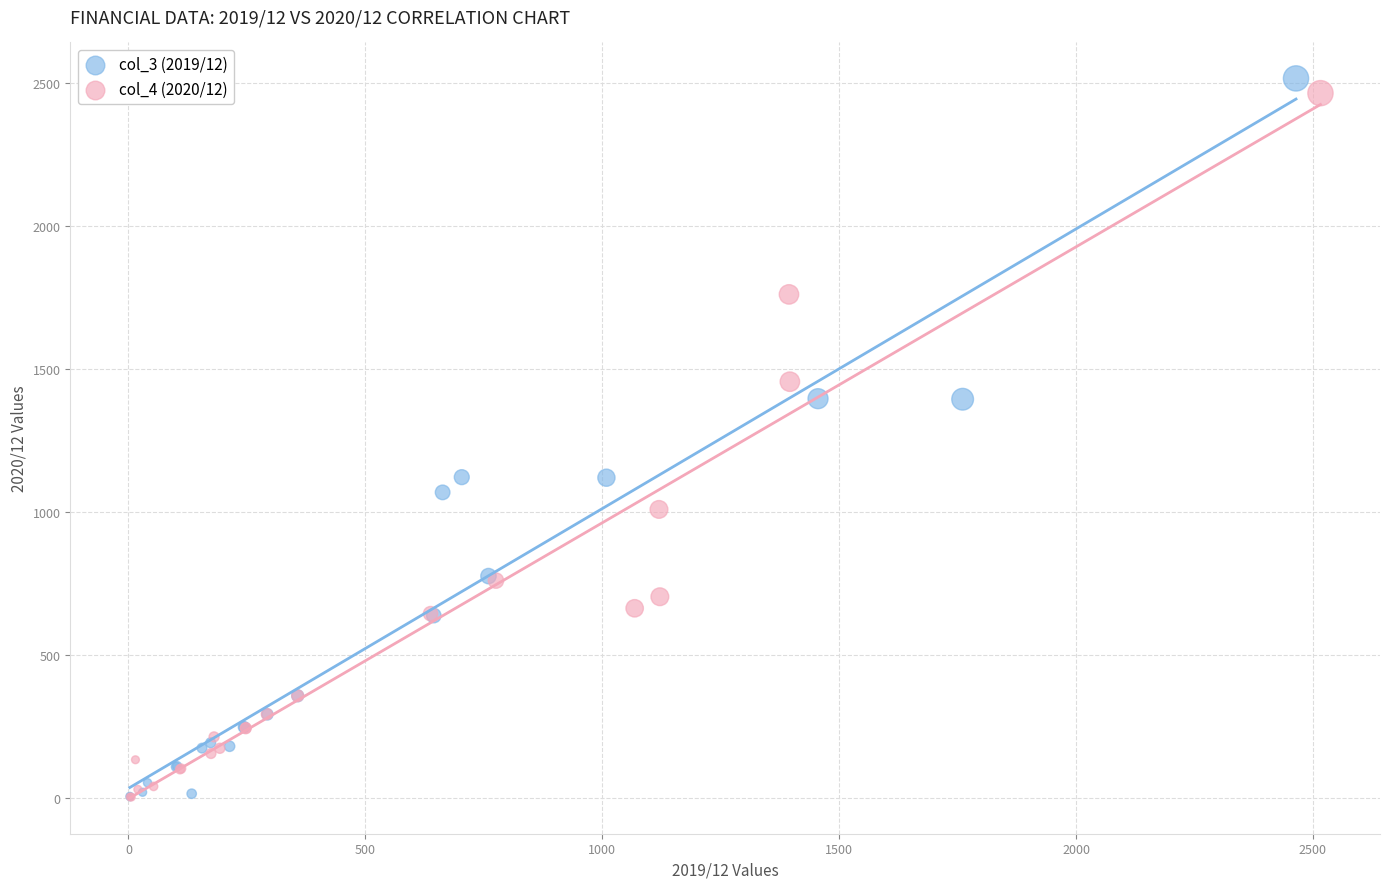

Which series has the largest Y range (max minus min)?

col_3 (2019/12)